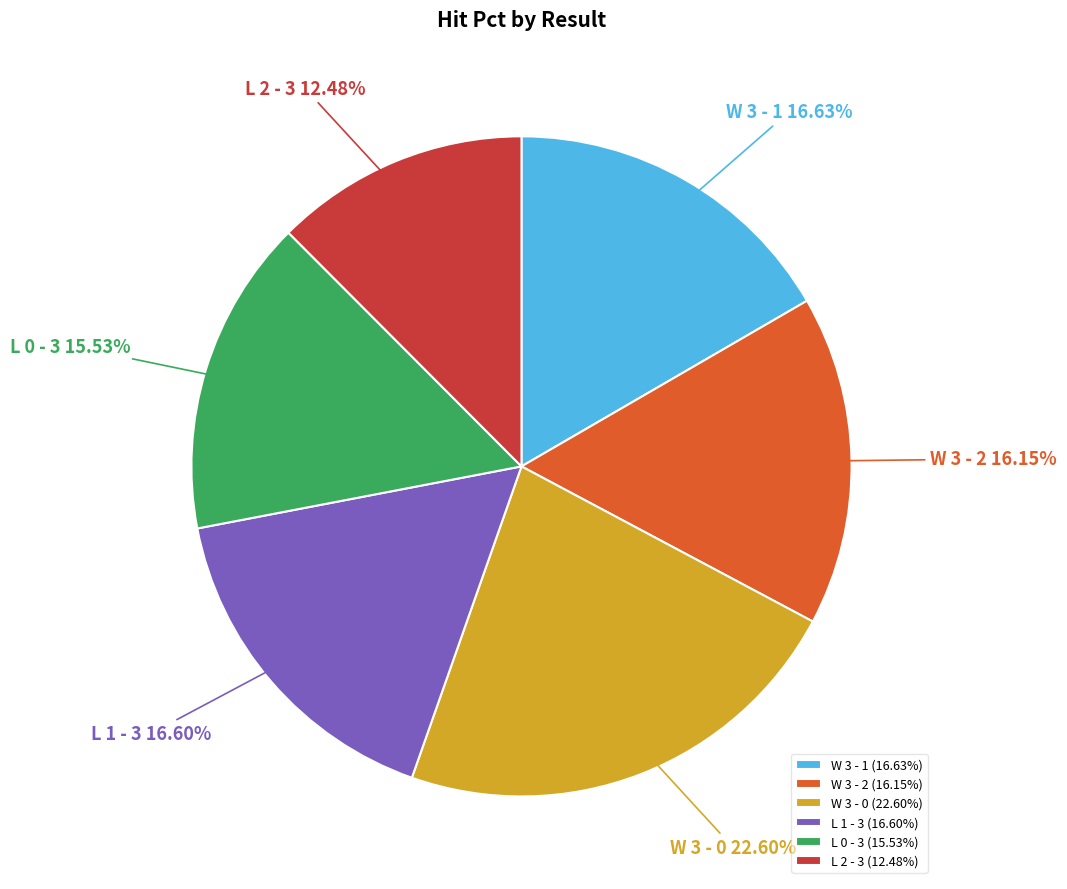

Combined, do L 0 - 3 and W 3 - 0 account for over 50%?

No